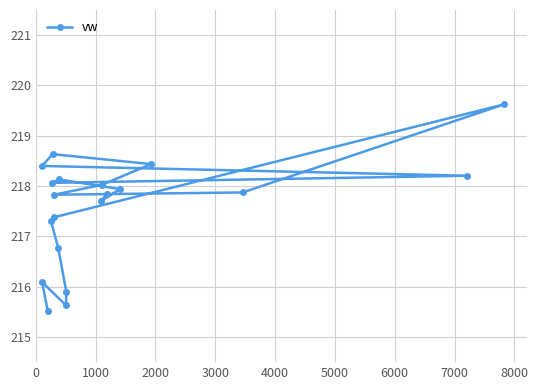

What is the minimum value shown in the chart?

215.5